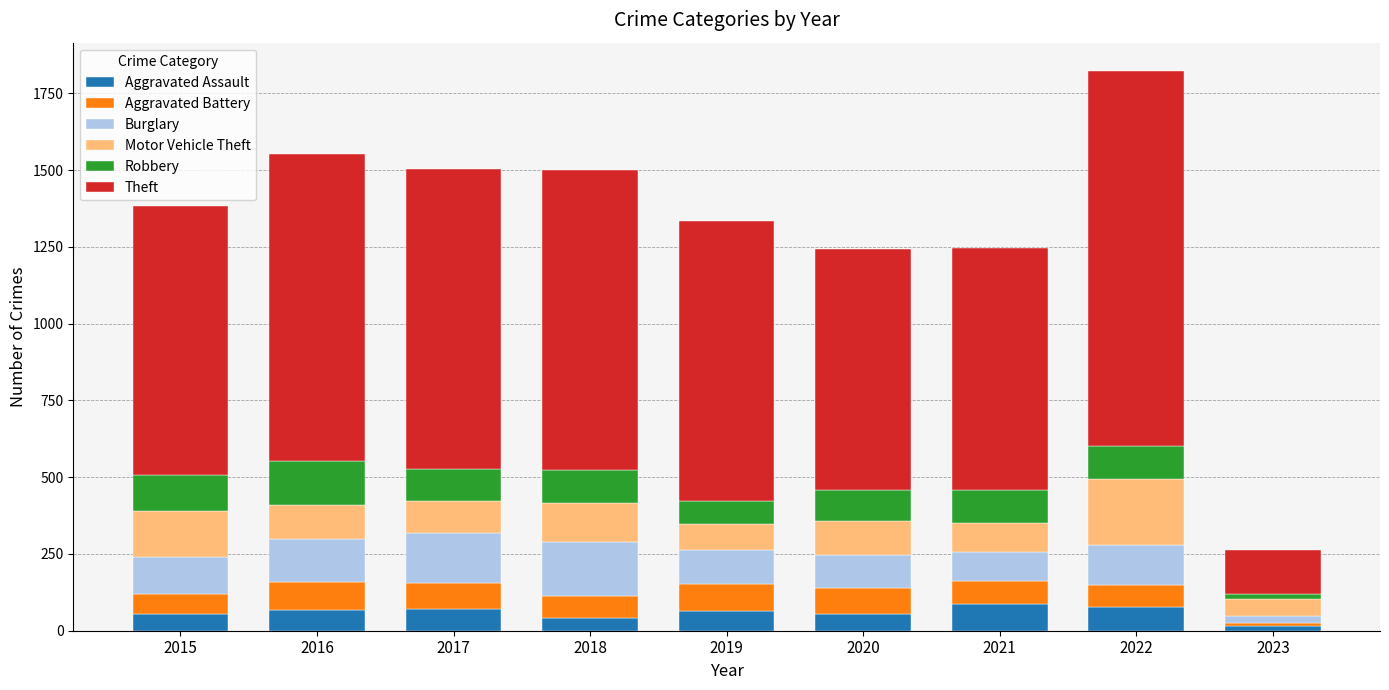

What is the highest value of the Aggravated Assault series?

86